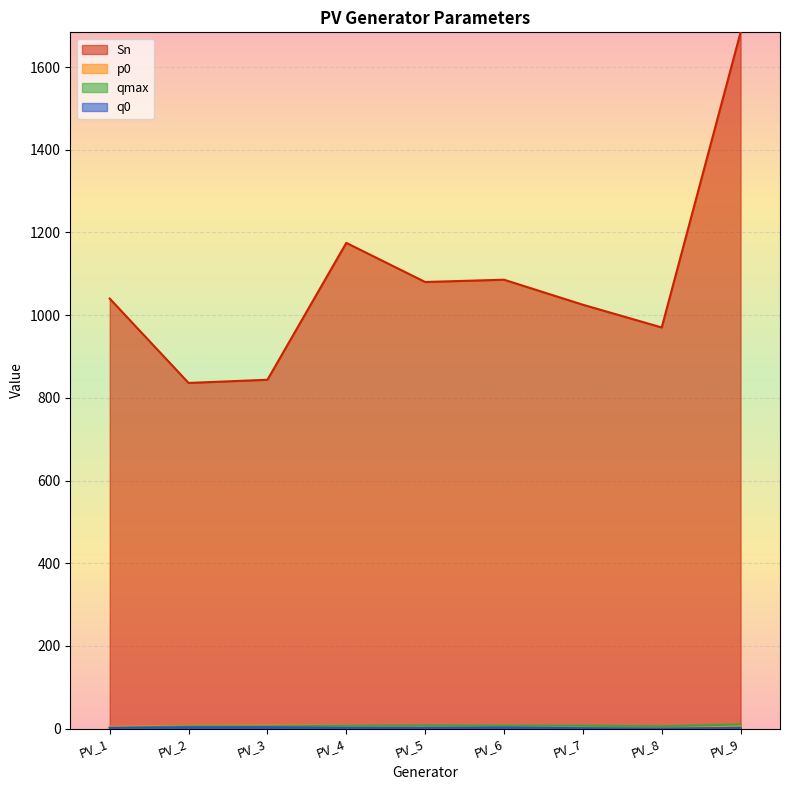

True or false: p0 and Sn intersect in this chart.

False